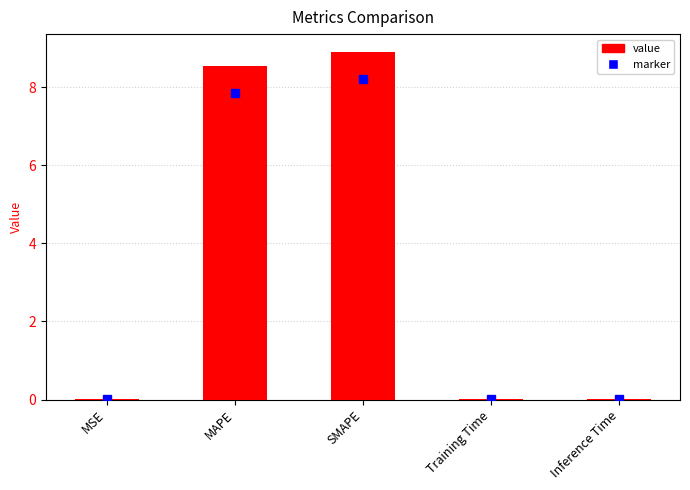

How many distinct data groups are displayed?

1